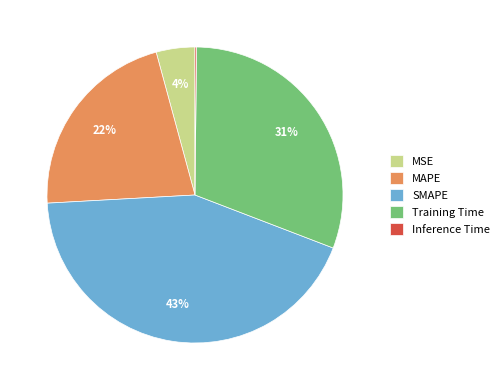

Approximately how many times larger is the value at SMAPE compared to Training Time?

1.4